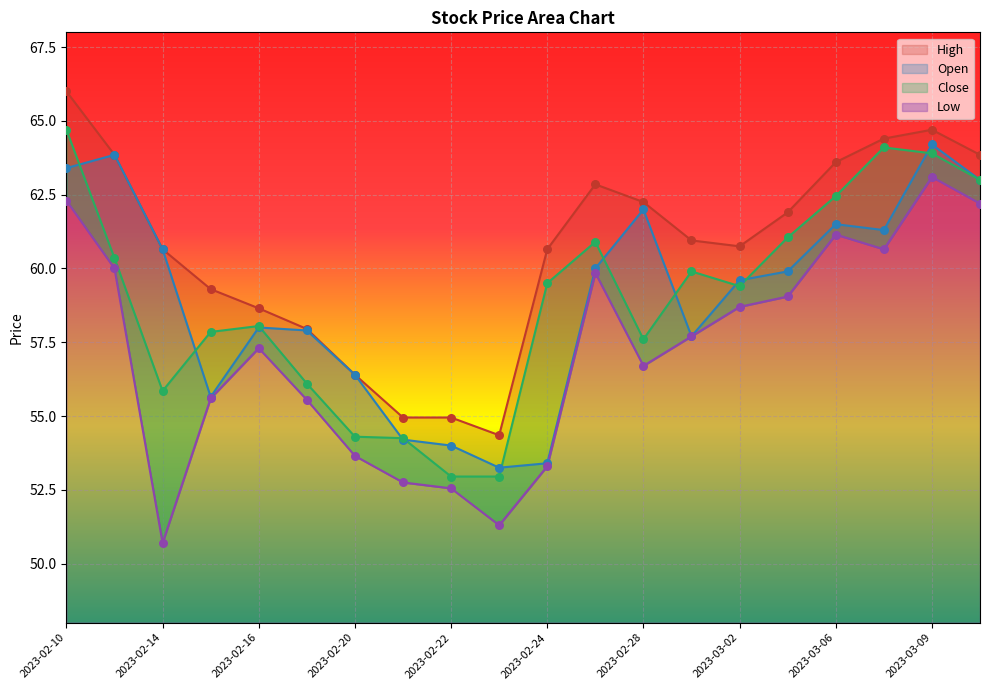

Which series has the widest spread of Y values?

Low